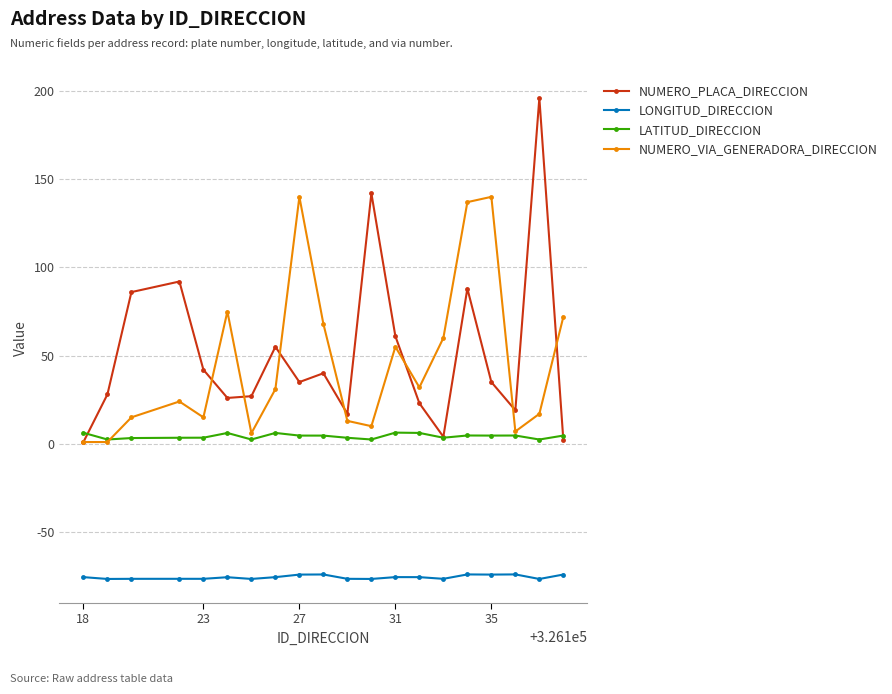

List the series in order of their peak value, lowest first.

LONGITUD_DIRECCION, LATITUD_DIRECCION, NUMERO_VIA_GENERADORA_DIRECCION, NUMERO_PLACA_DIRECCION